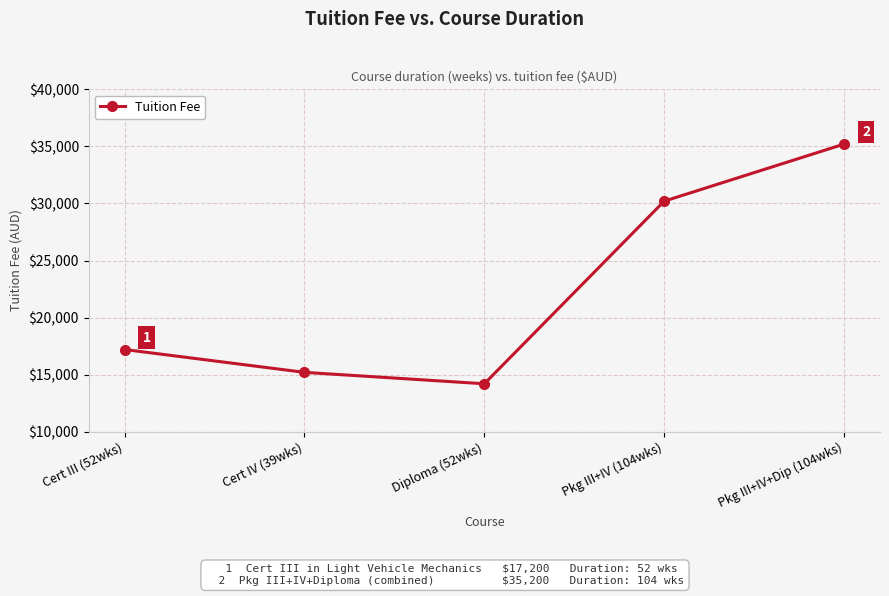

What is the difference between the maximum and second lowest values?

20000